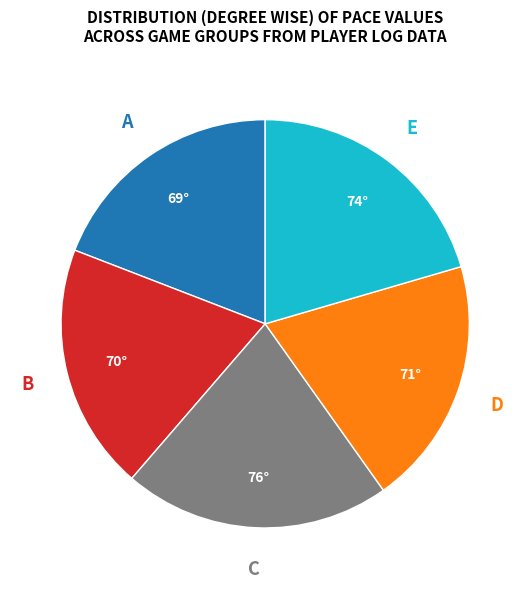

Does any single category account for the majority?

No